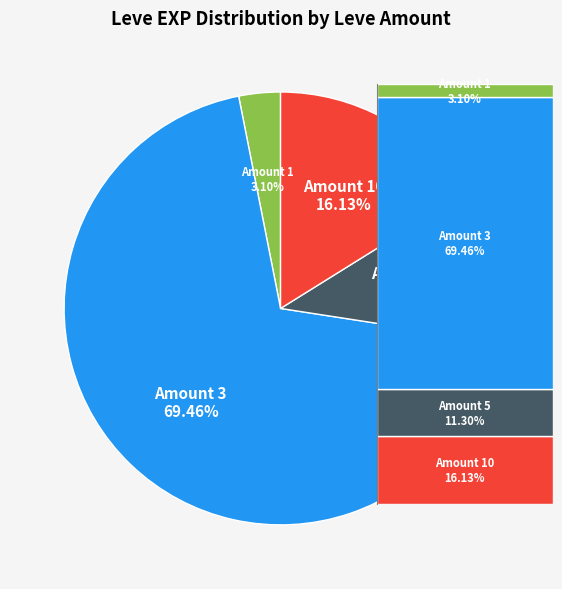

To the nearest percent, what is the difference between the largest and smallest slice percentages?

66%